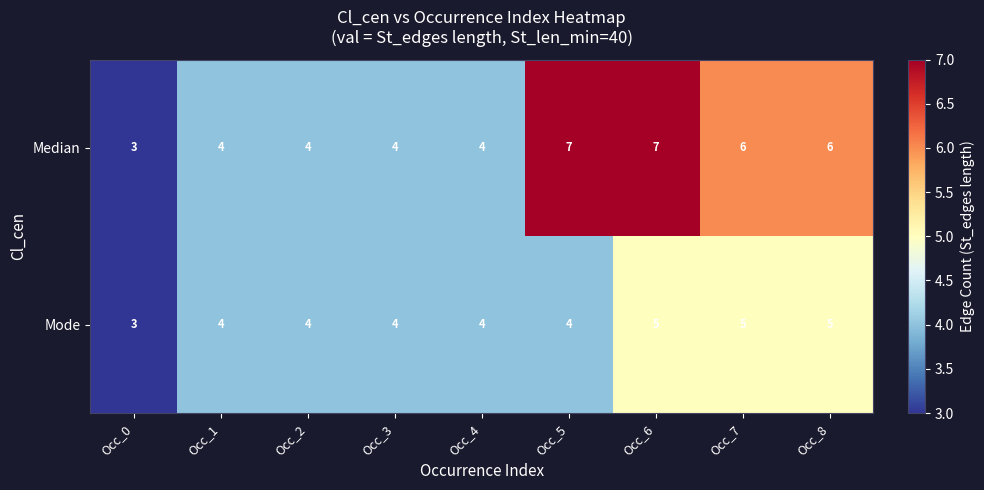

Count the Median values in the range 4 to 6.

6